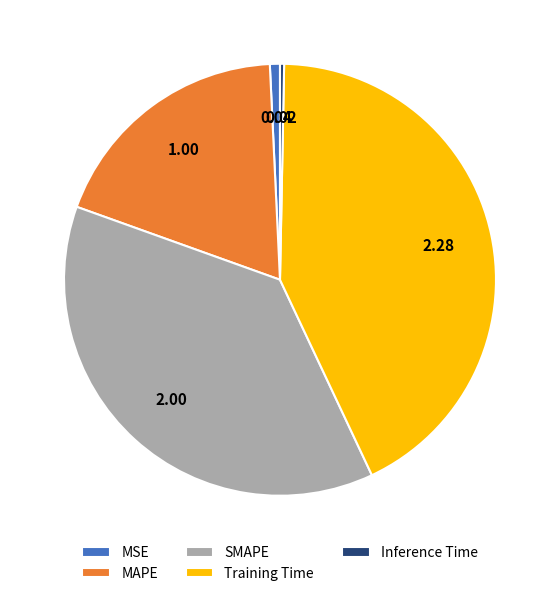

Which category has the biggest portion of the pie?

Training Time